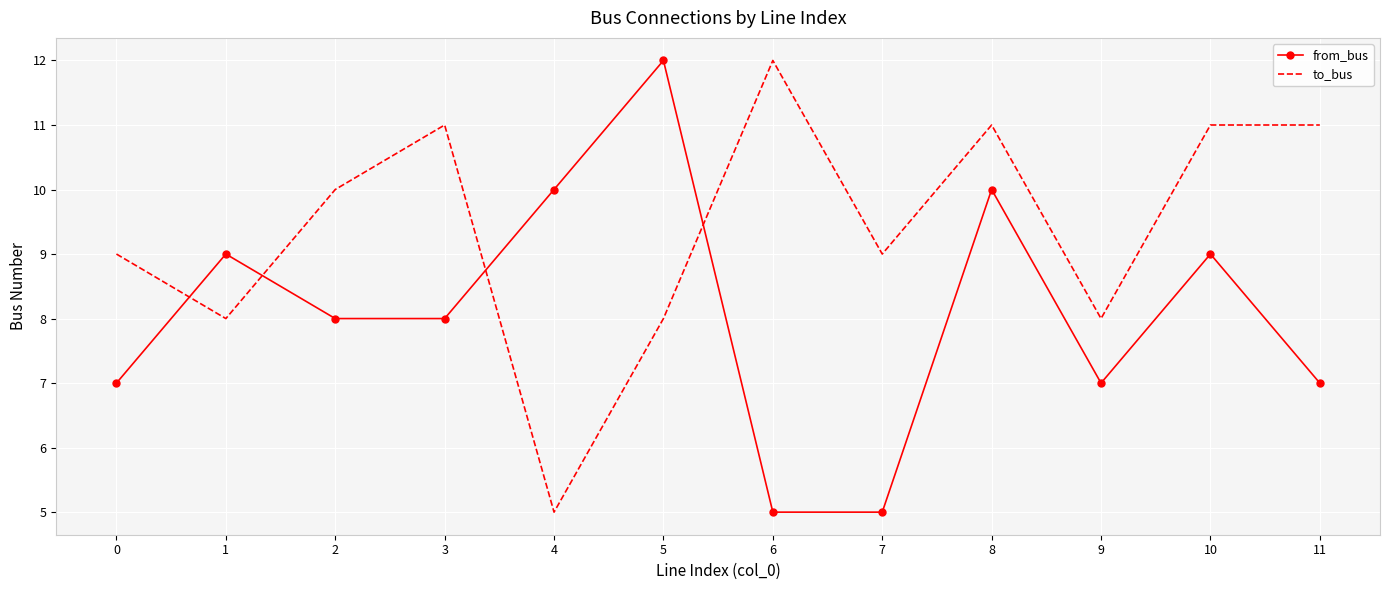

What value does the from_bus series have at 2?

8